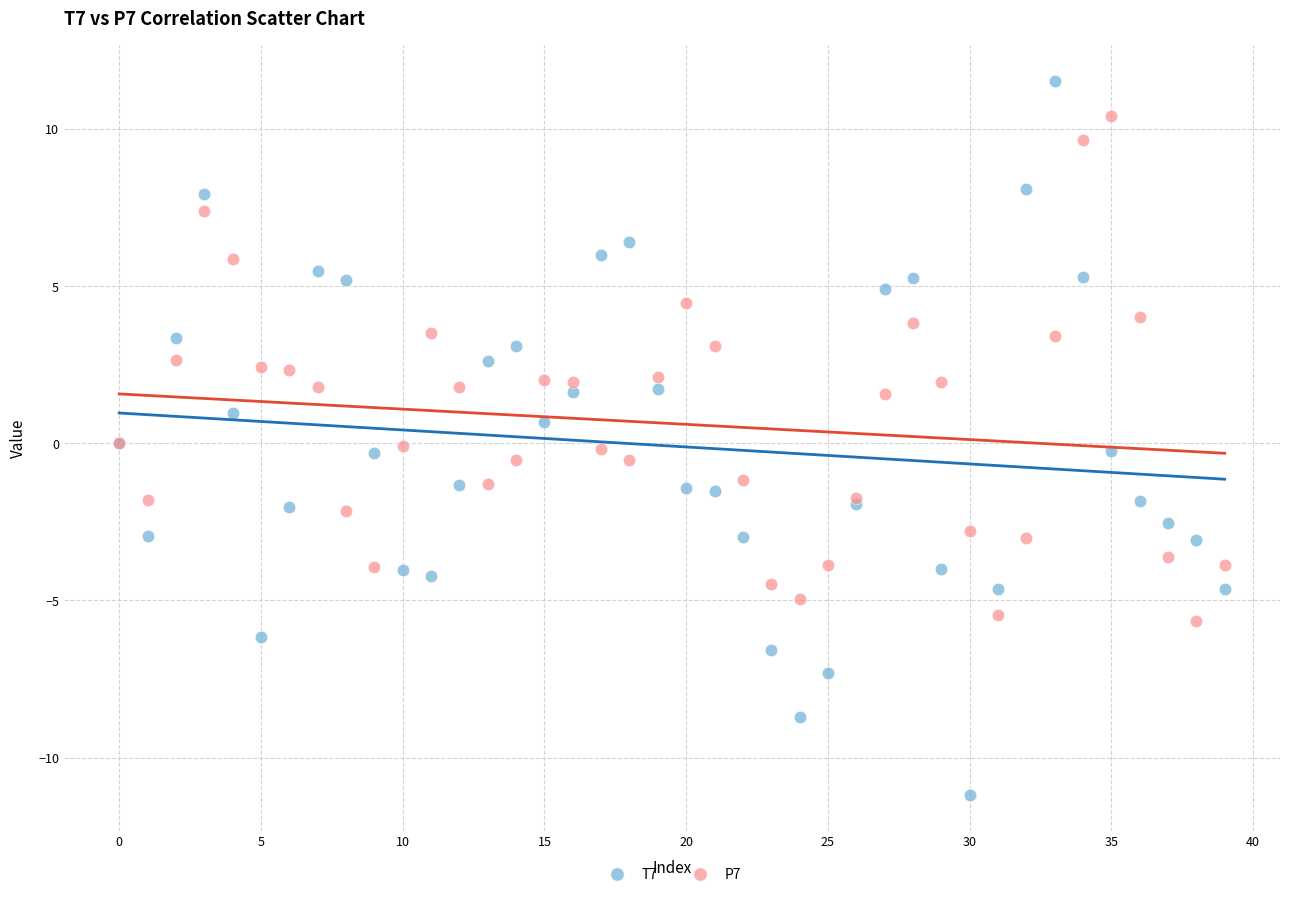

What are all the series names shown in the legend?

T7, P7